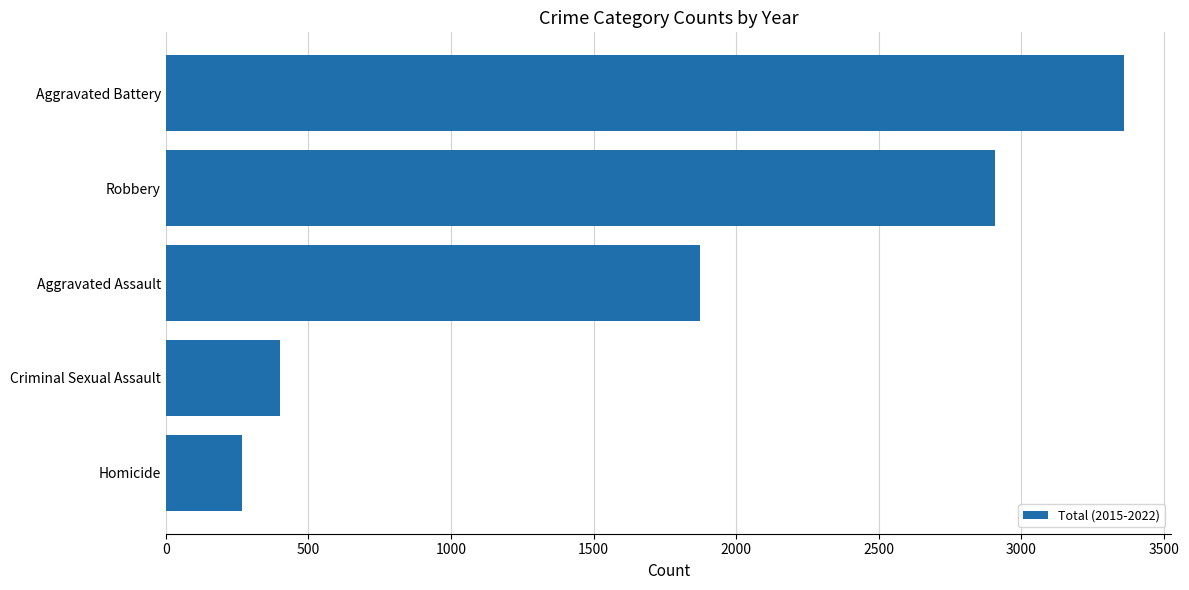

What is the greatest value displayed?

3358